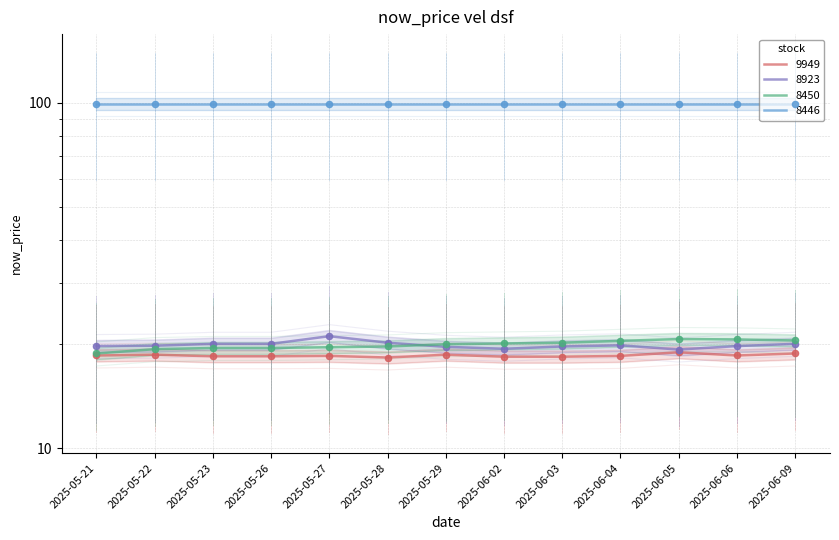

Is the value of 9949 at 2025-06-03 greater than the value of 8923 at 2025-06-05?

No